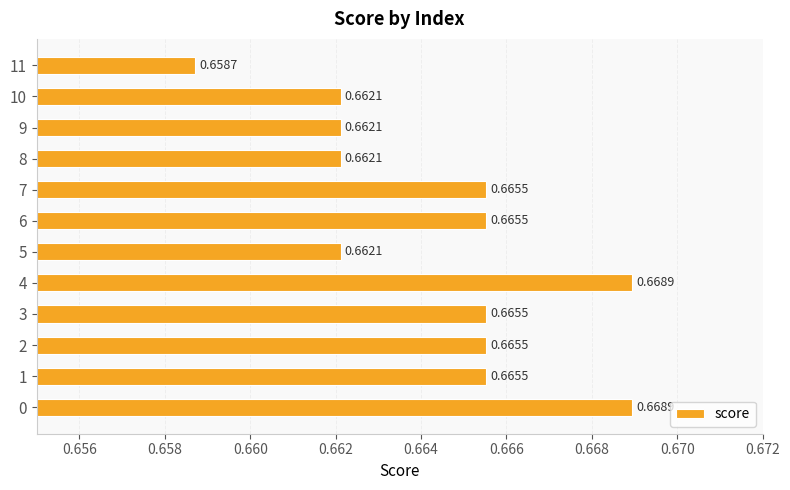

Between 7 and 10, which is larger?

7